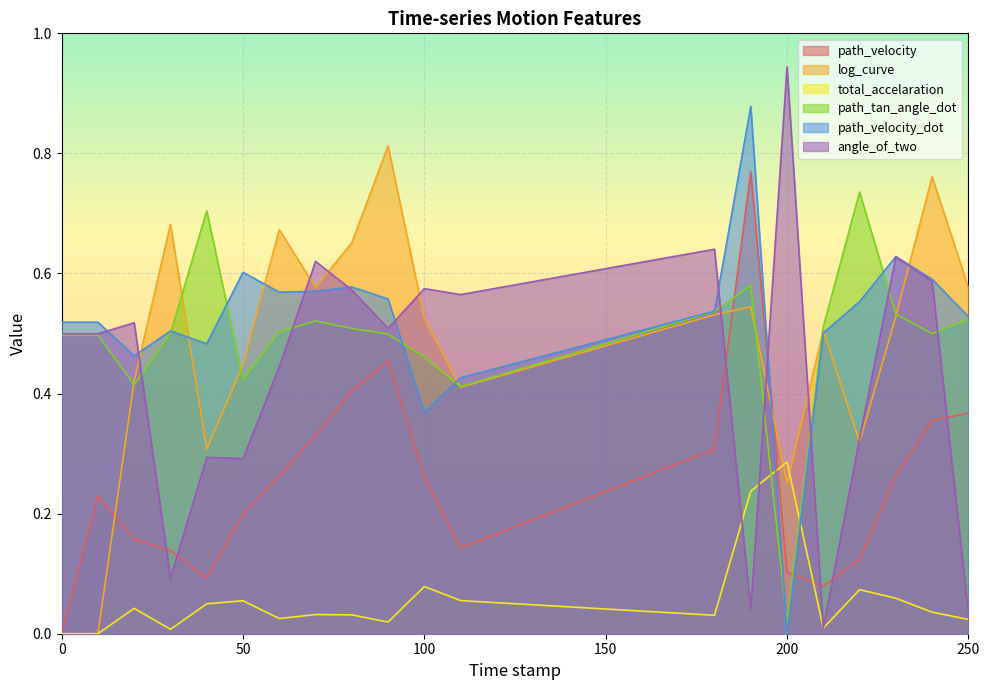

Which category has the highest value in the log_curve series?

90.0